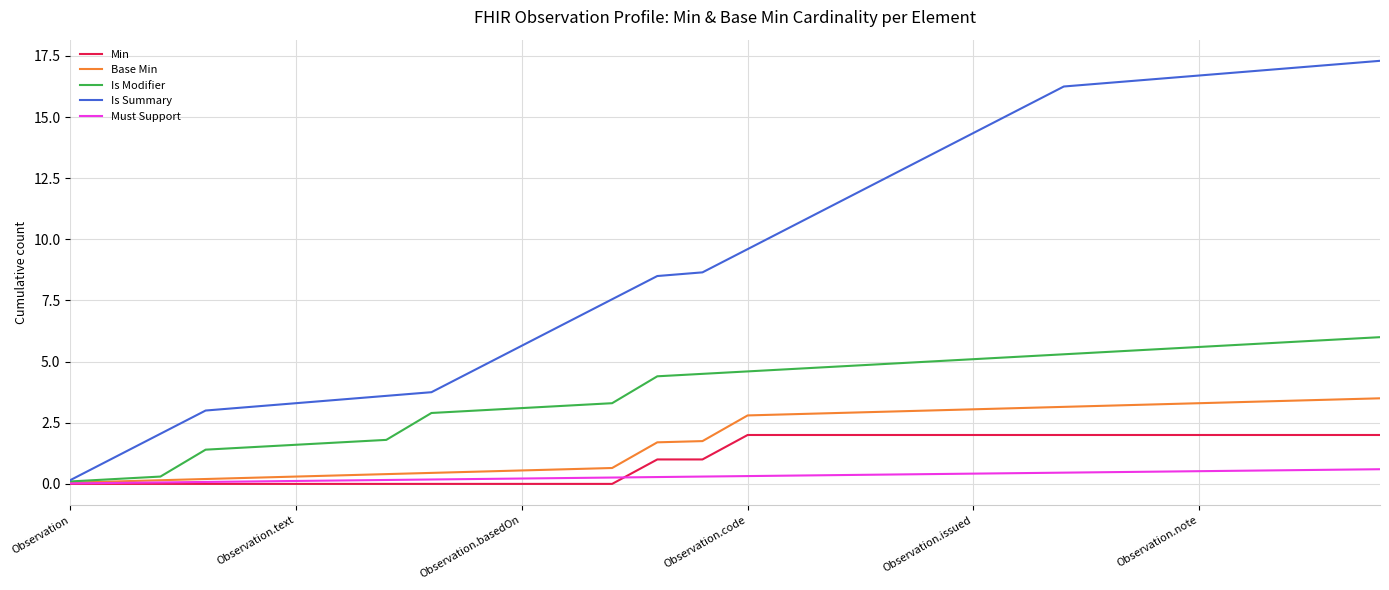

What is the highest value of the Min series?

2.0